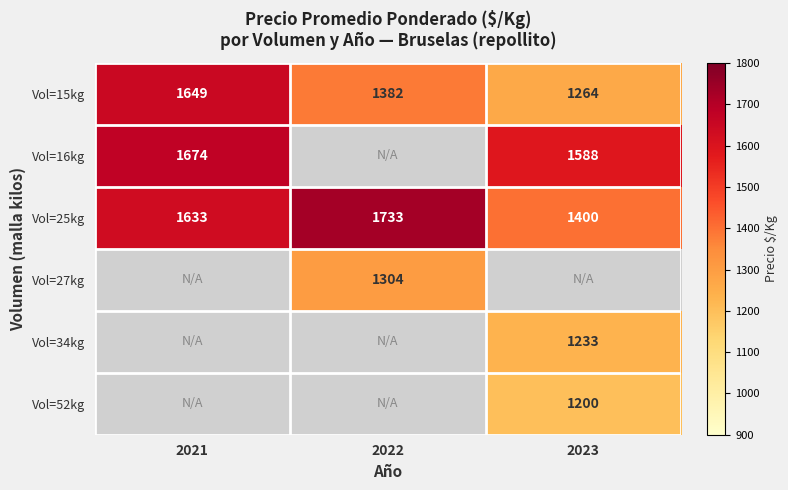

What is the spread (max minus min) of values at 2023?

388.0